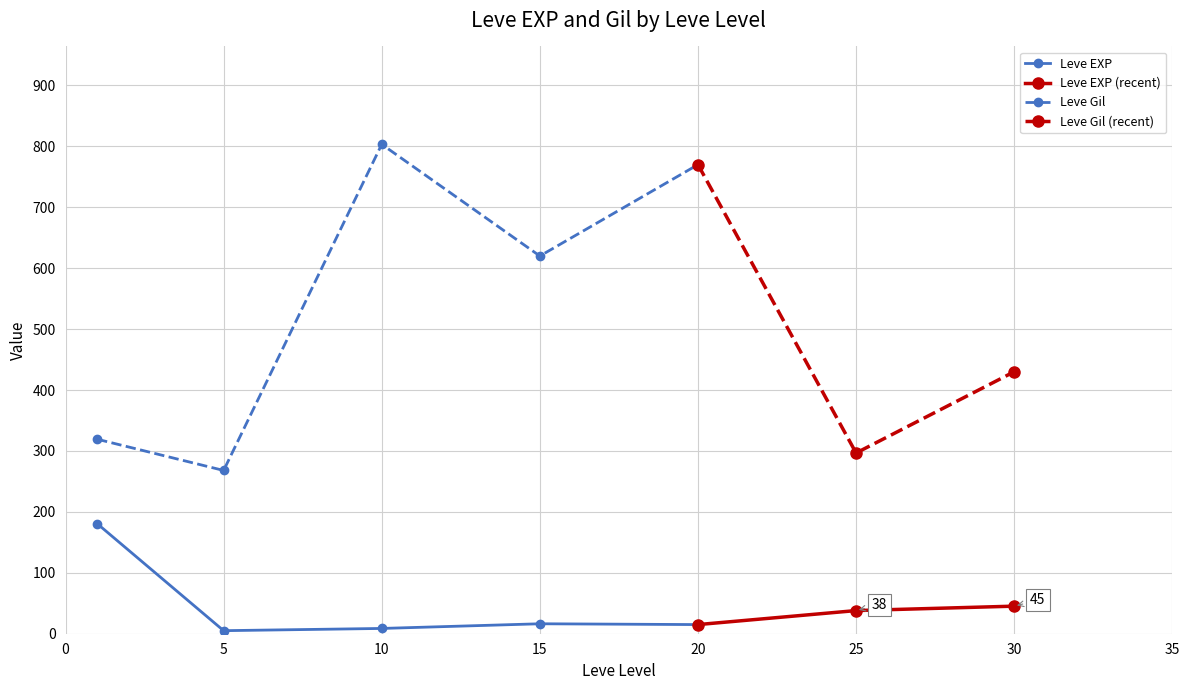

True or false: Leve EXP has more than 2 points higher than both neighbors.

False